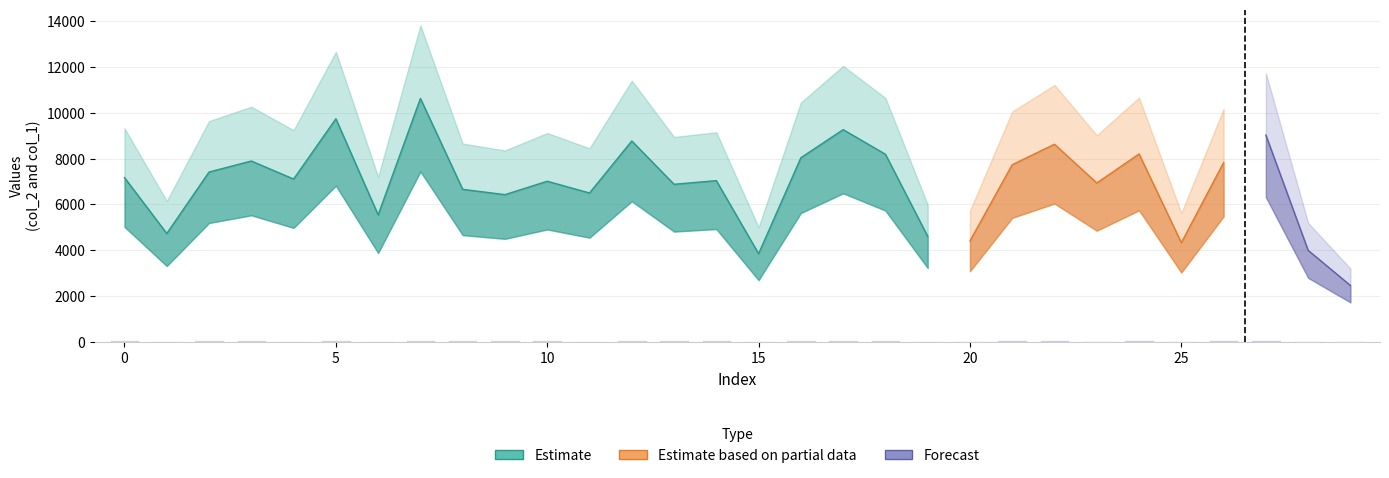

At 29, list the series in order from largest to smallest.

col_2, col_1